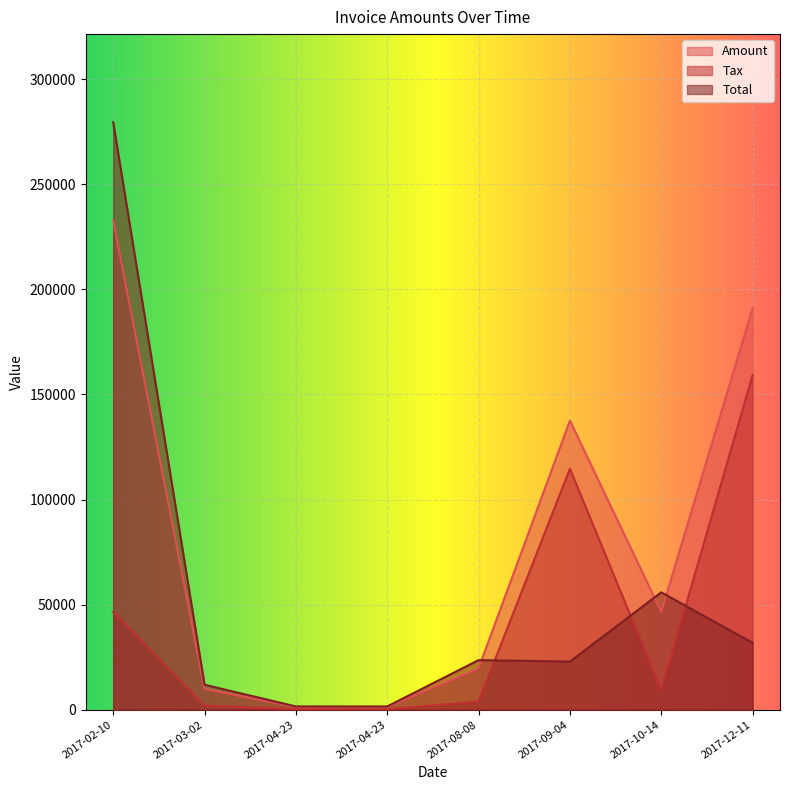

What is the label of the 2nd point from the right?

2017-10-14